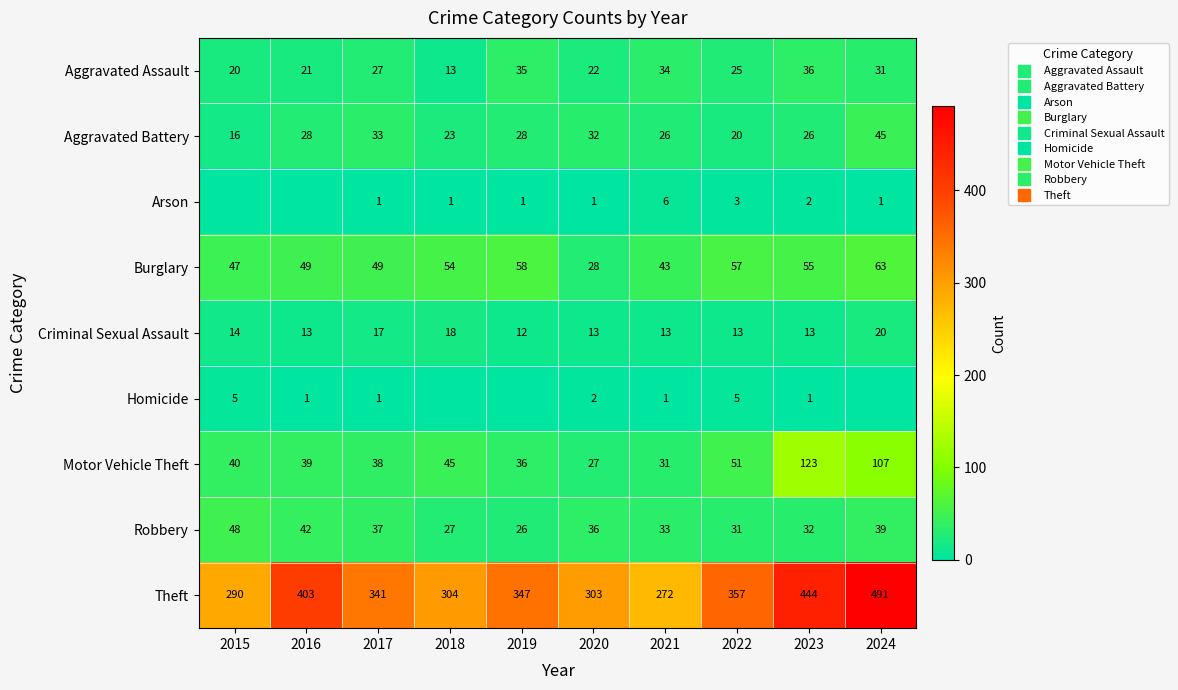

At which label does Theft first exceed 347?

2016